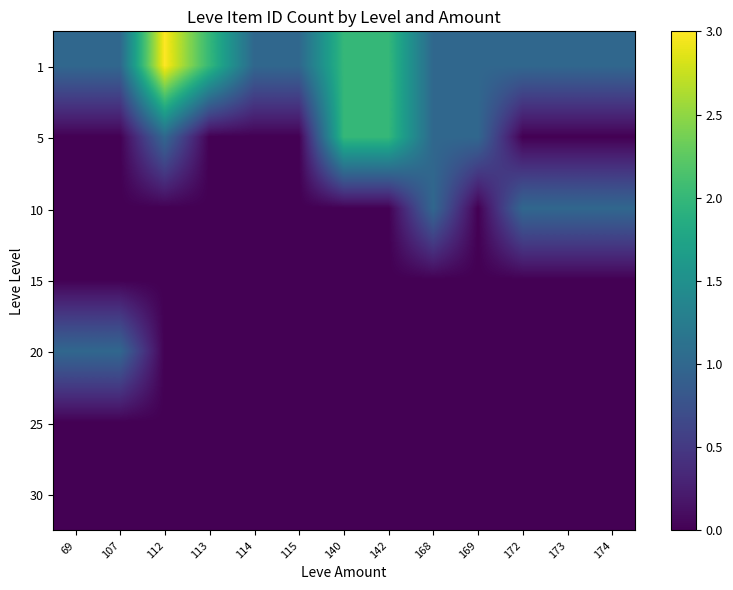

Which has a higher value, 174 or 142?

142